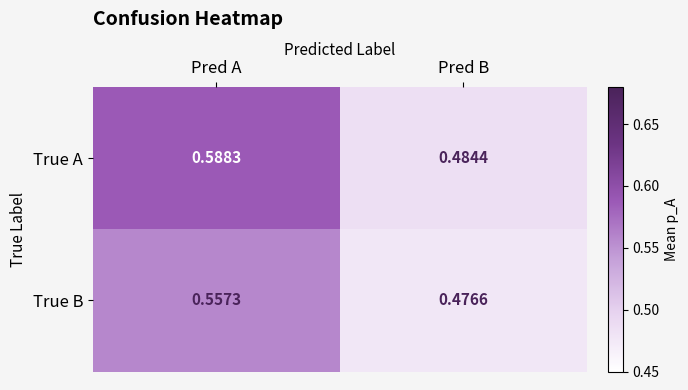

Which series has the largest total across all categories?

True A